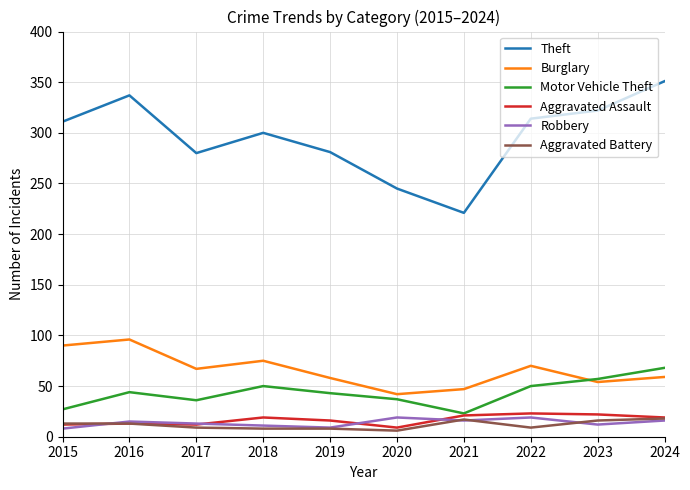

At which label does Theft reach its peak?

2024